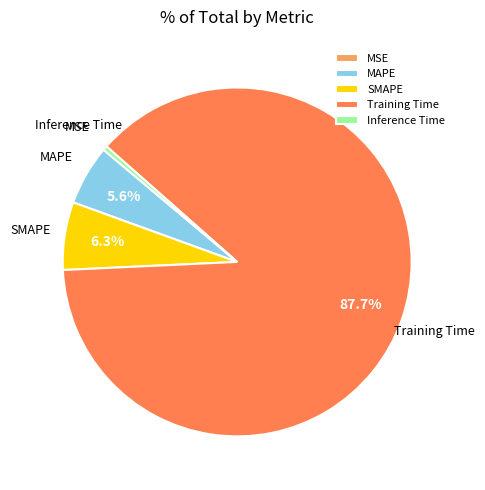

To the nearest percent, what is the difference between the largest and smallest slice percentages?

88%